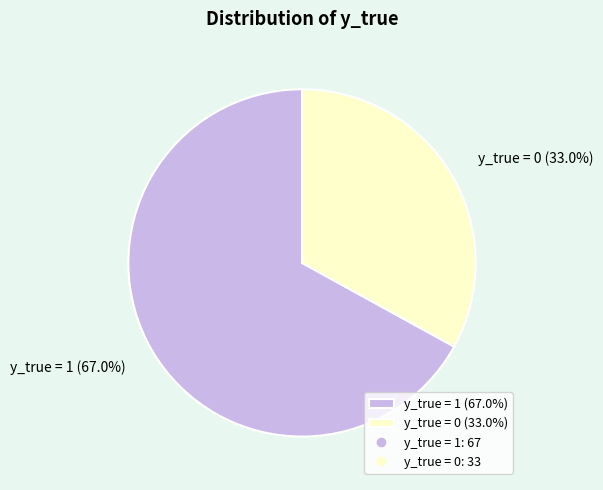

Which slice is the largest?

y_true = 1